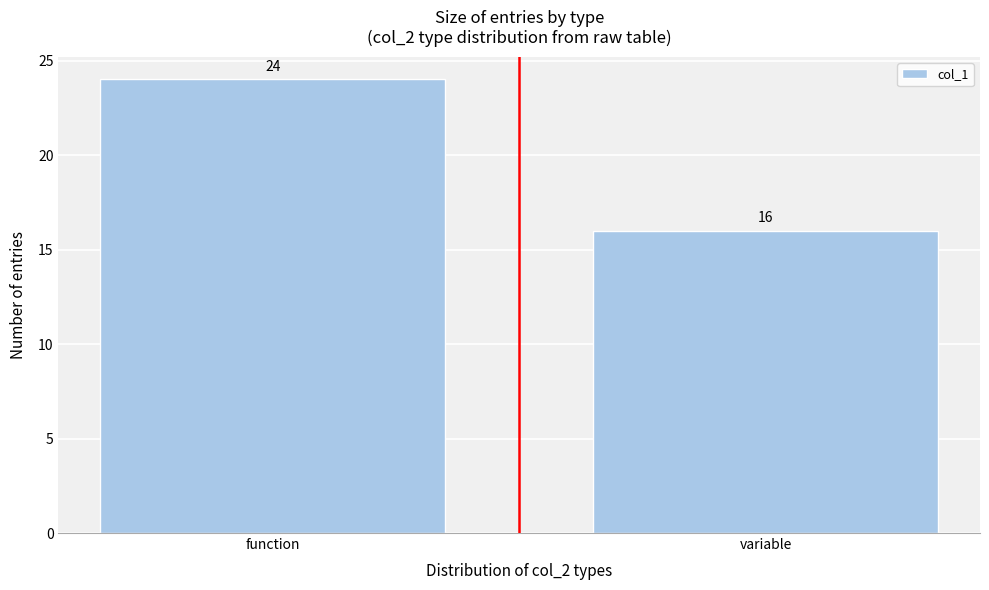

Reading left to right, list all the values displayed in this chart.

24	16